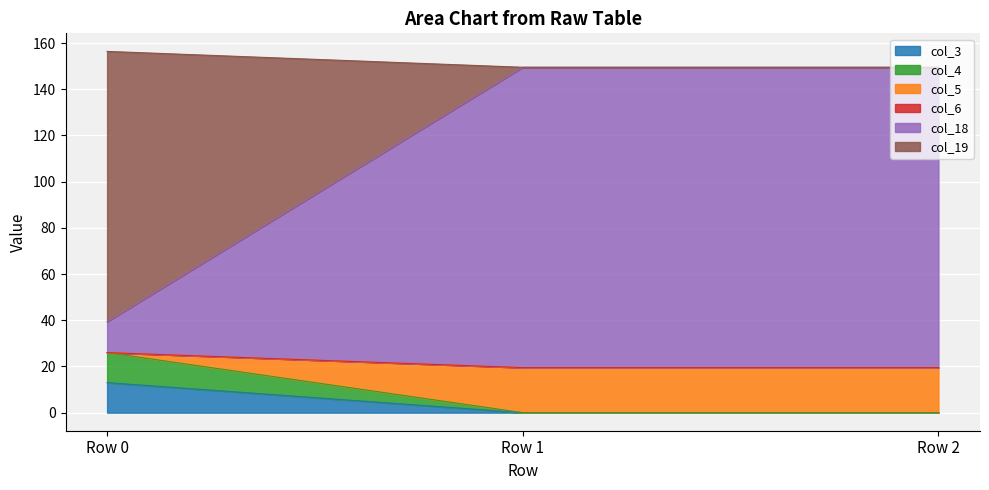

How many lines are shown in the chart?

6